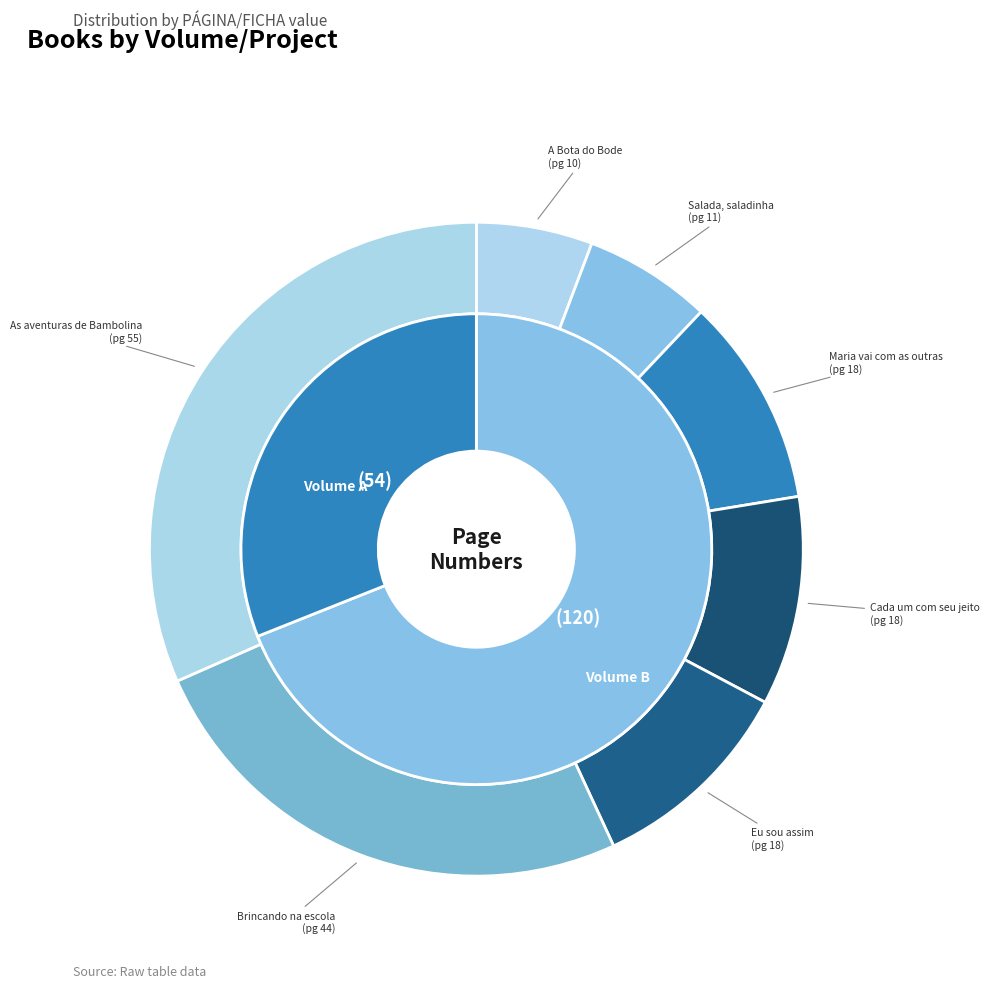

Count the number of slices in the pie.

7